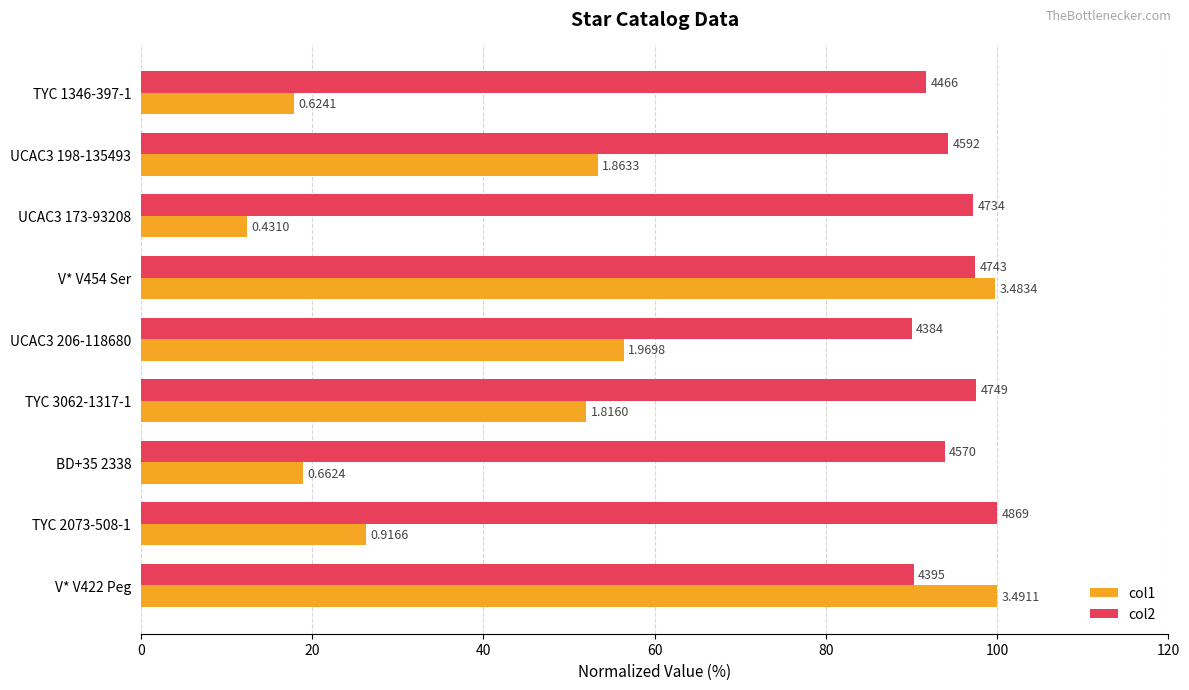

What are all the series names shown in the legend?

col1, col2